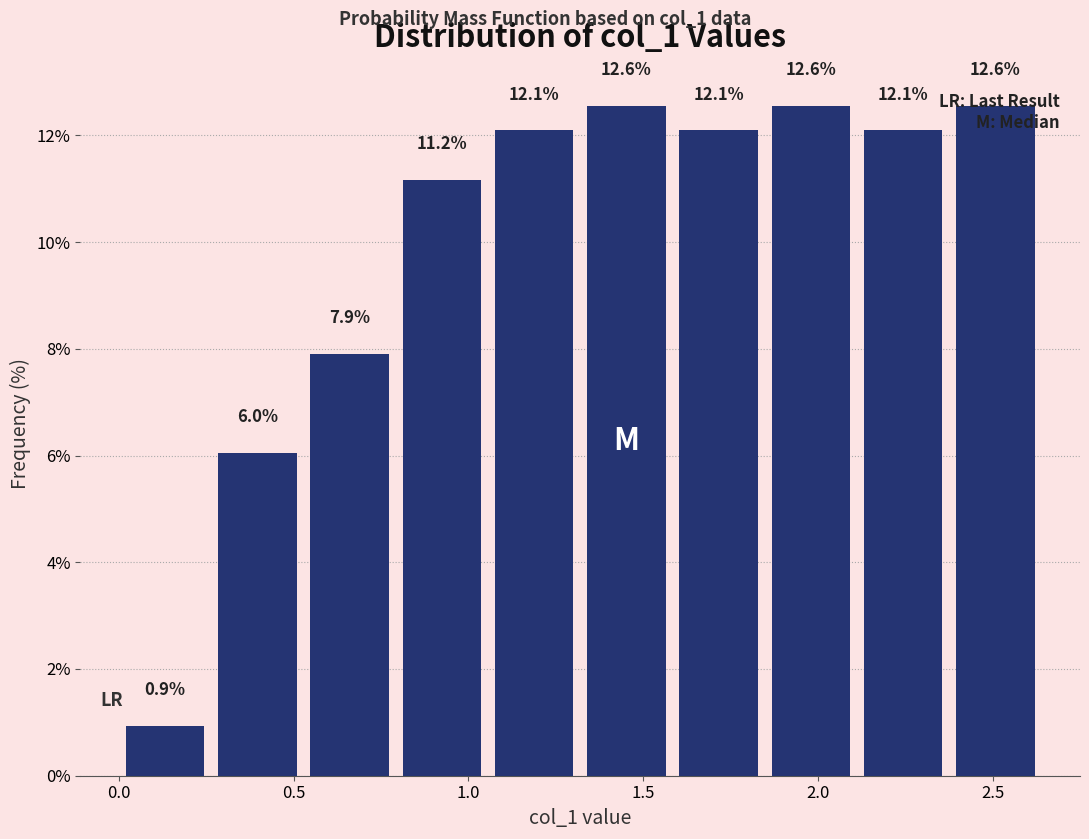

Reading left to right, list every bar in this chart as the range it spans on the x-axis followed by its height. The bar edges are not printed on the chart, so give them approximately, as read against the axis.

0.00 to 0.25: 0.9
0.25 to 0.55: 6.0
0.55 to 0.80: 7.9
0.80 to 1.05: 11.2
1.05 to 1.30: 12.1
1.30 to 1.60: 12.6
1.60 to 1.85: 12.1
1.85 to 2.10: 12.6
2.10 to 2.40: 12.1
2.40 to 2.65: 12.6